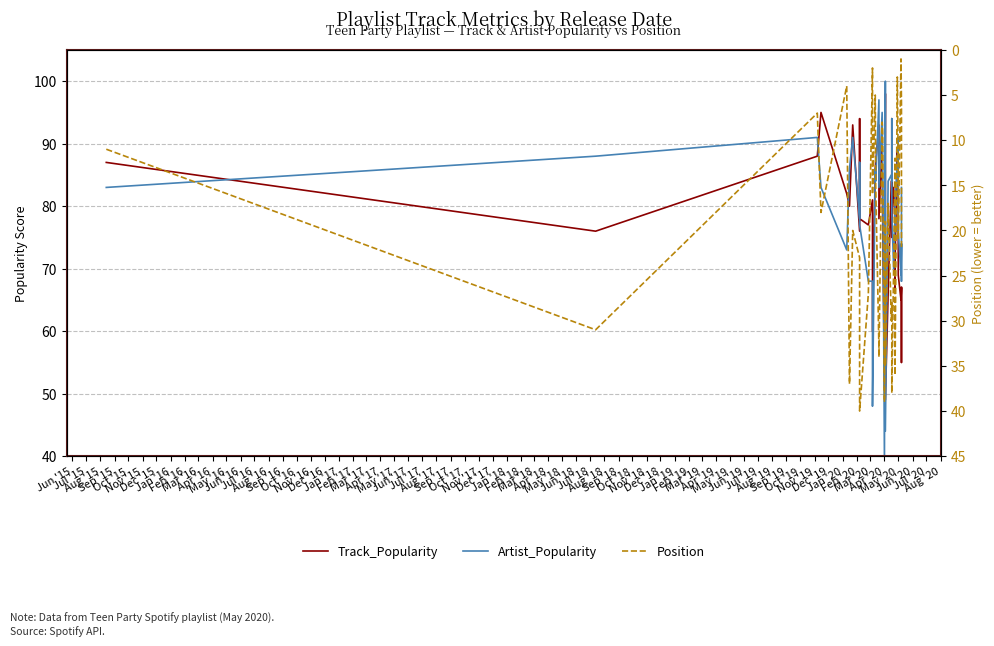

What is the value of the Position point at the 34th from the left?

13